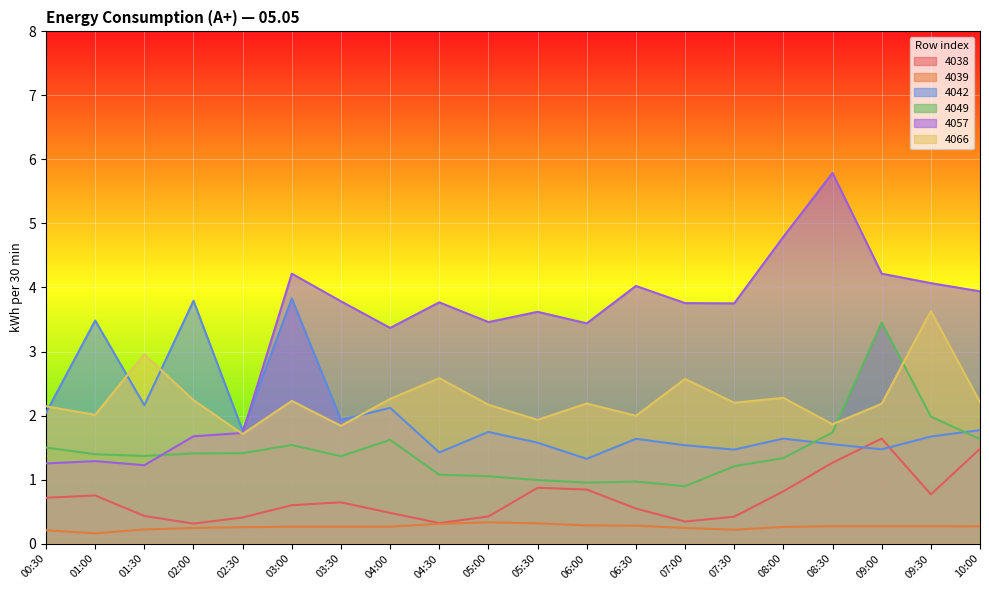

Is it true that 4039 equals 0.3 at 06:30?

True